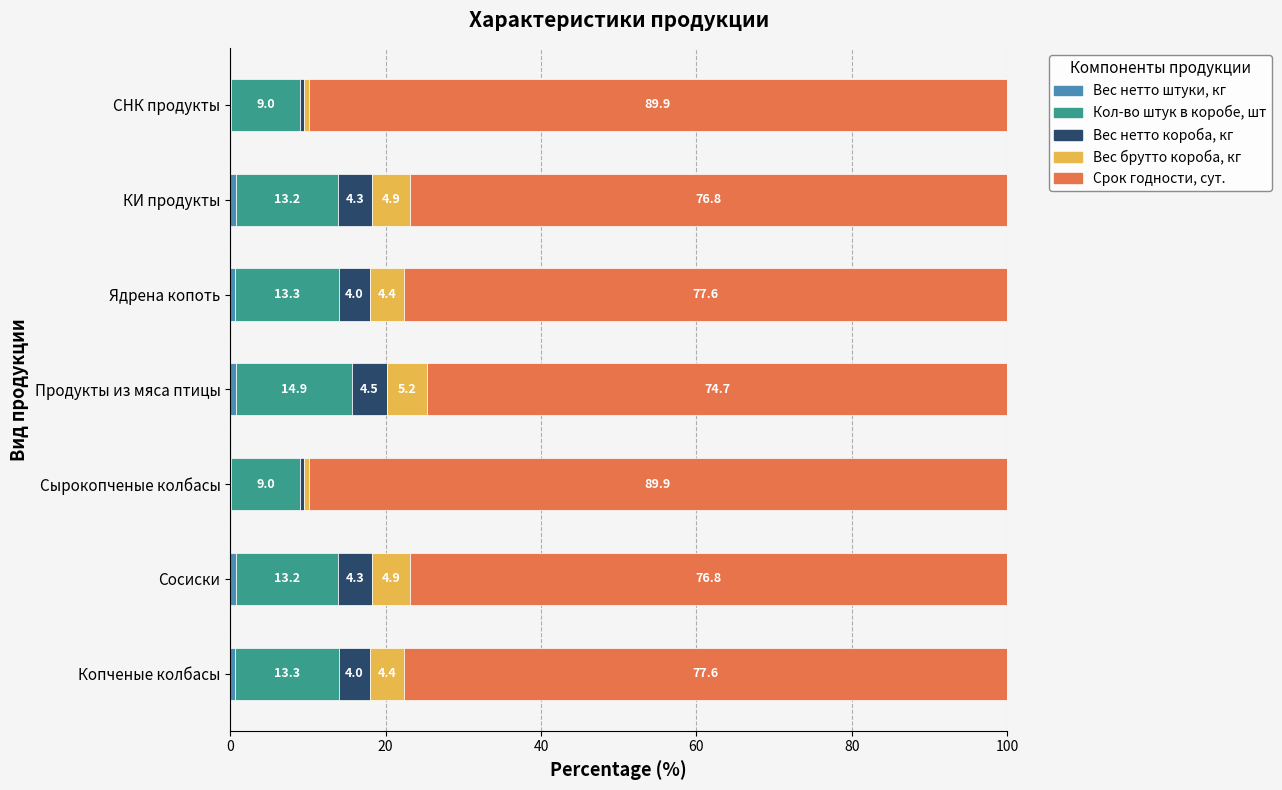

What is the total value across all series at Ядрена копоть?

100.0